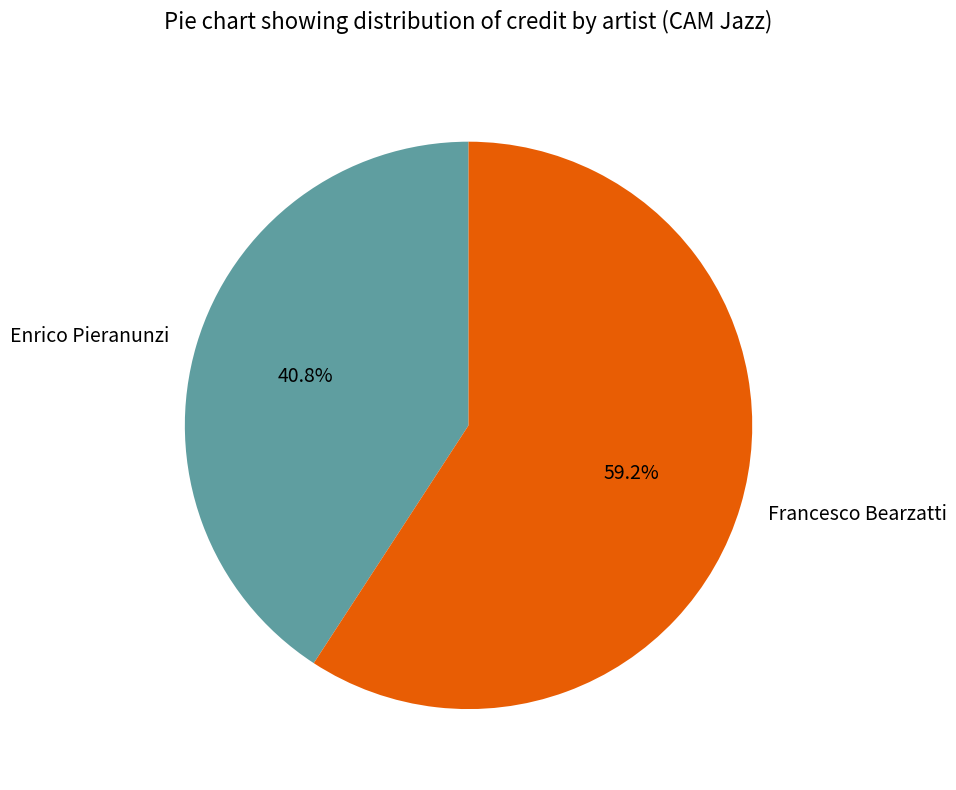

Does any single category account for the majority?

Yes